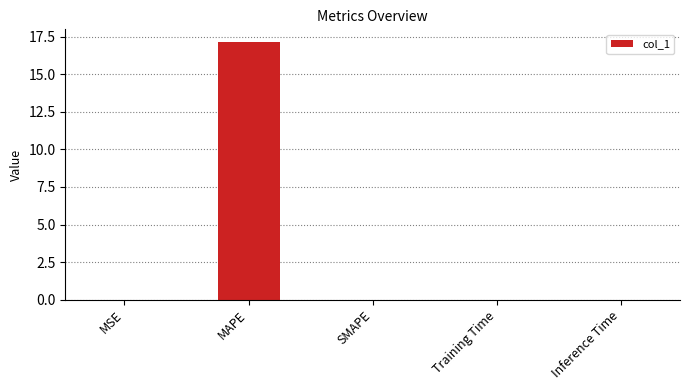

What is the greatest value displayed?

17.1